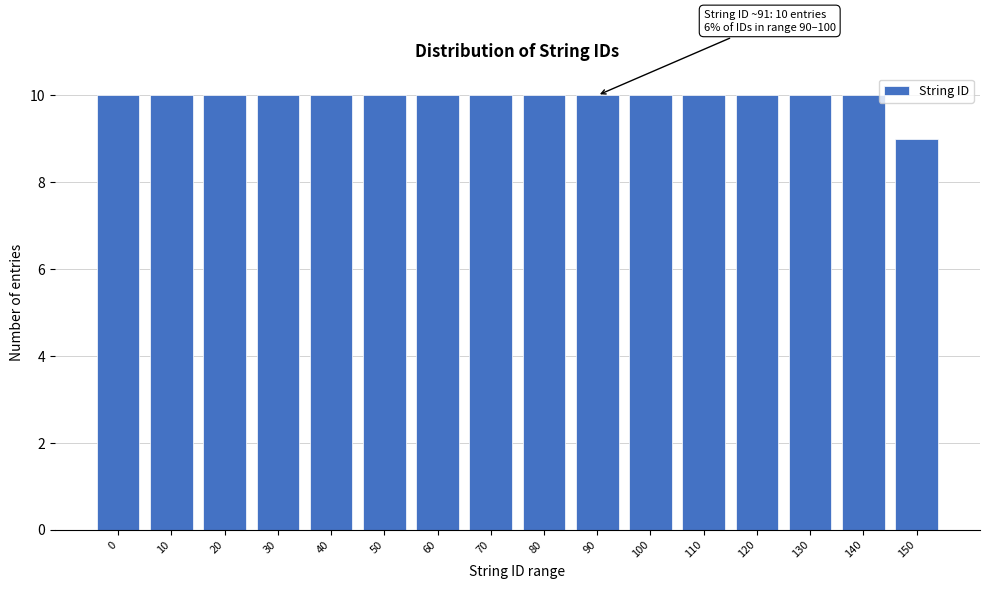

Reading left to right, transcribe all the data shown in this chart.

10	10	10	10	10	10	10	10	10	10	10	10	10	10	10	9